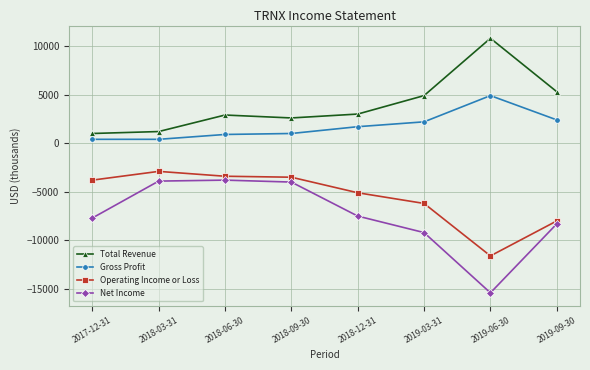

Which series has the largest range (max minus min)?

Net Income